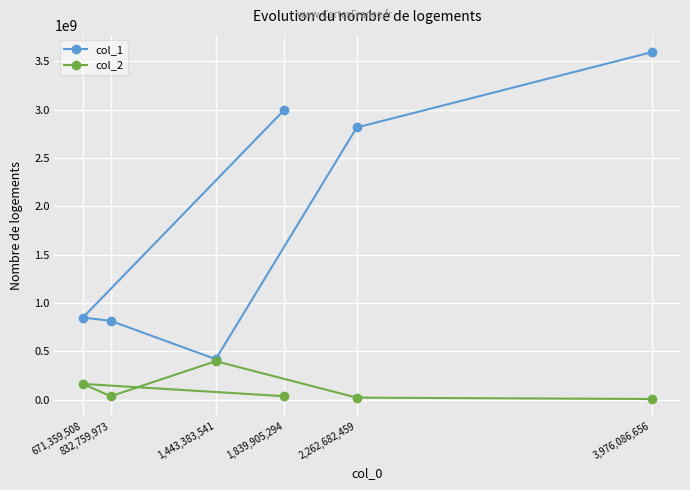

Rank the series at 1,443,383,541 from lowest to highest value.

col_2, col_1